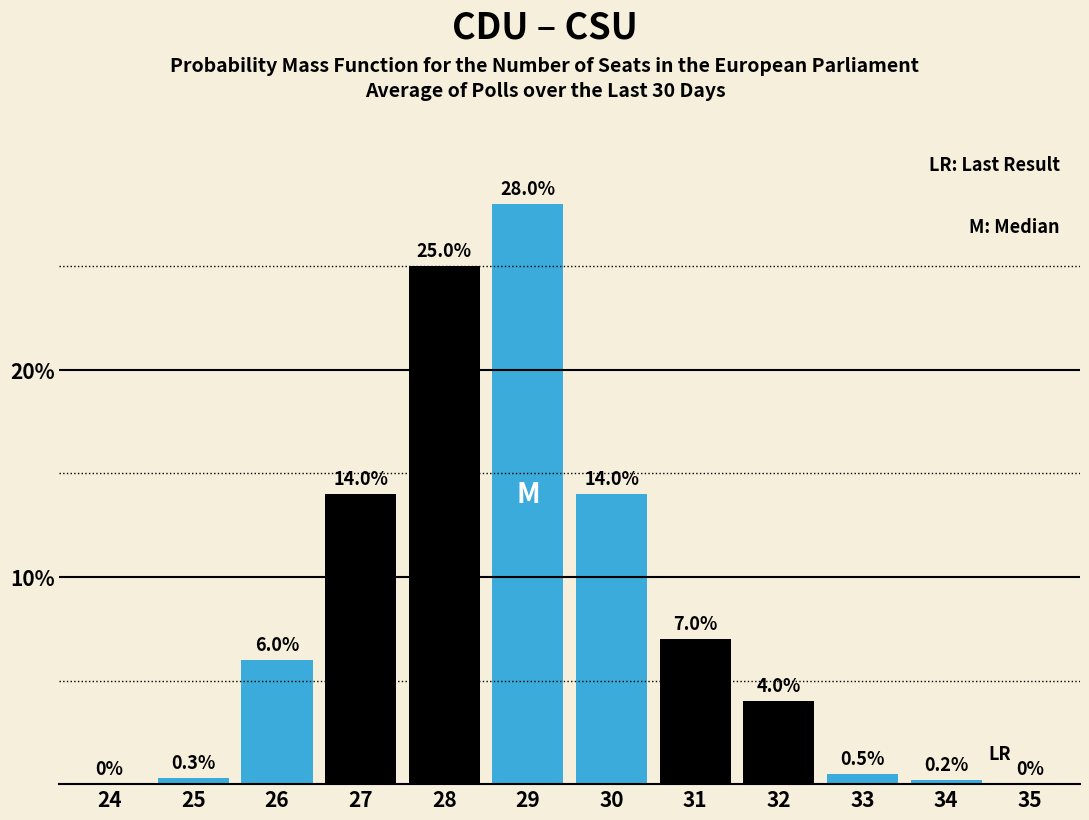

Reading right to left, transcribe all the data shown in this chart.

35=0.0	34=0.2	33=0.5	32=4.0	31=7.0	30=14.0	29=28.0	28=25.0	27=14.0	26=6.0	25=0.3	24=0.0